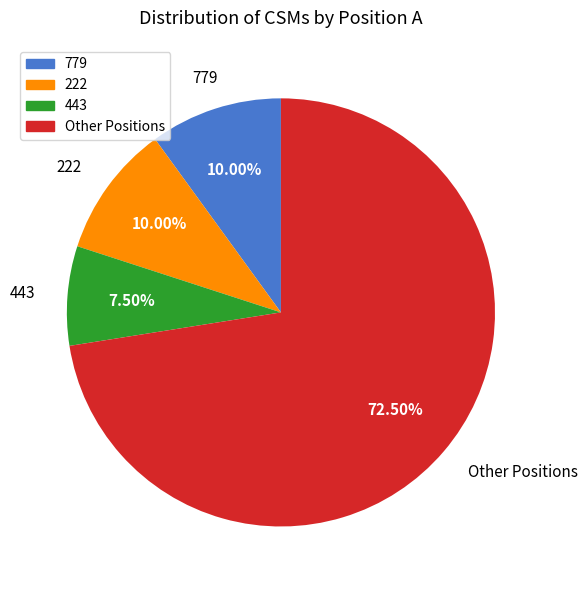

Is there a majority slice in this chart?

Yes